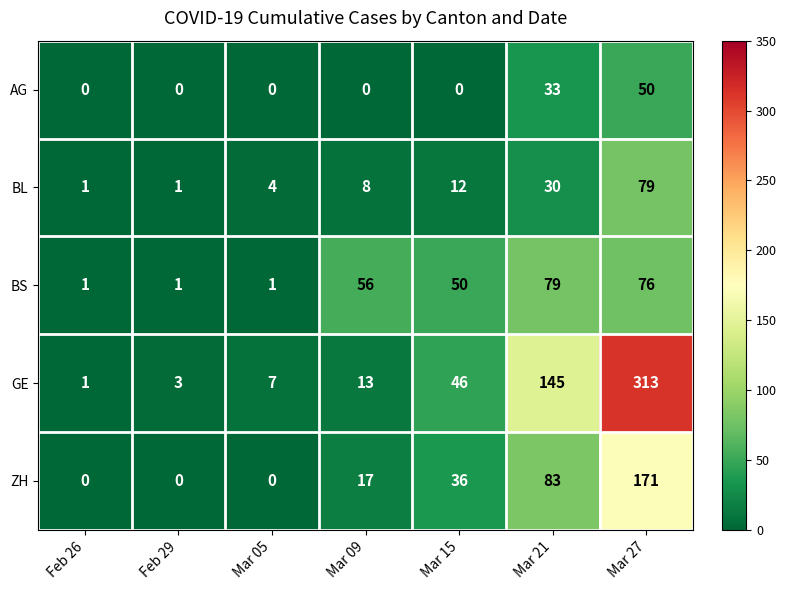

Which category has the highest value across all series?

Mar 27